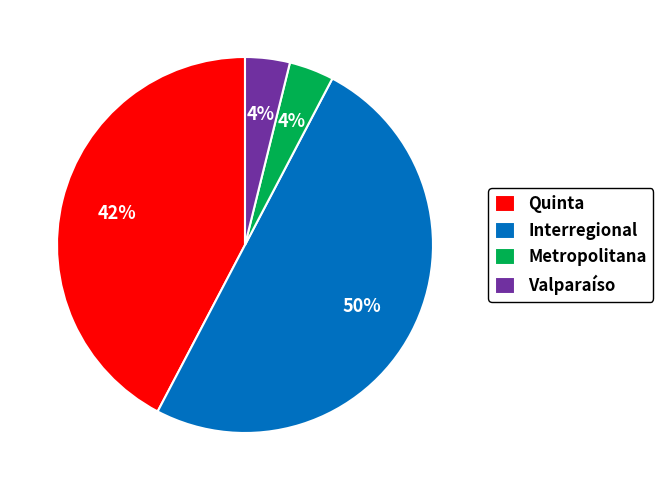

True or false: Quinta accounts for 54% of the total.

False